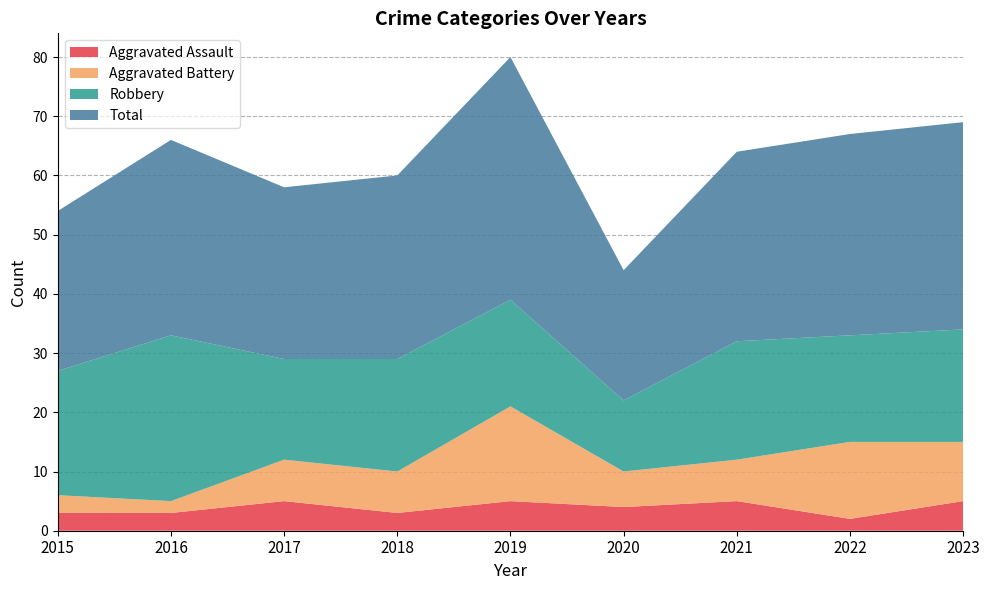

What is the value of the Total point at the 1st from the left?

54